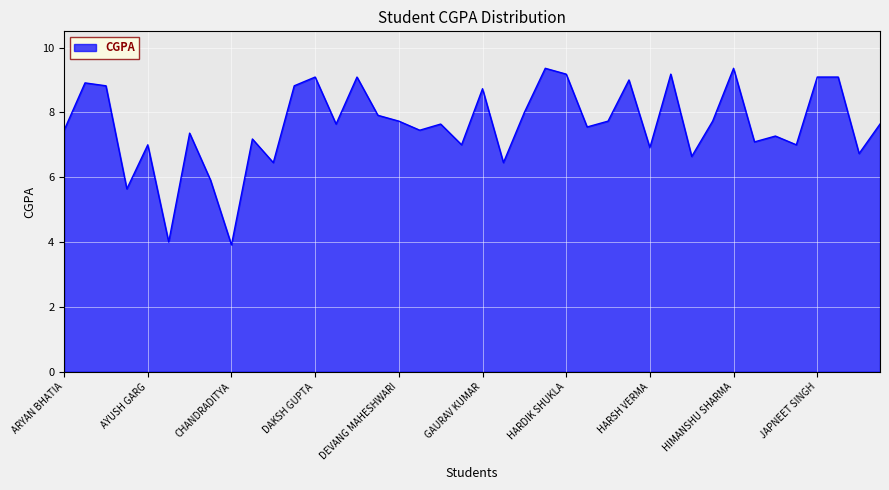

What is the greatest value displayed?

9.4